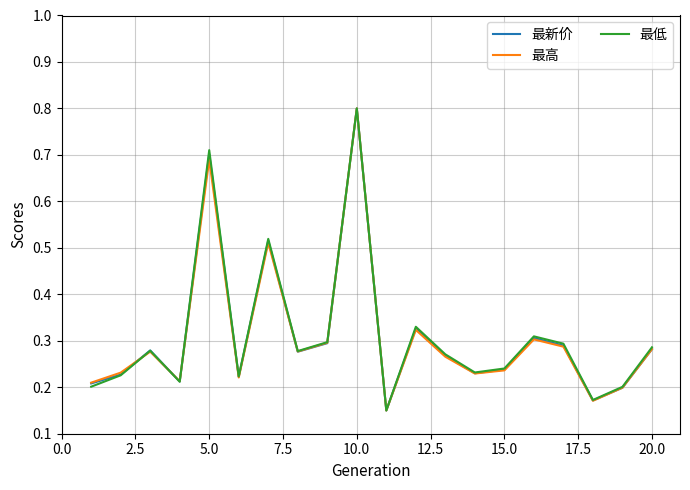

What is the maximum value for 最低?

0.8